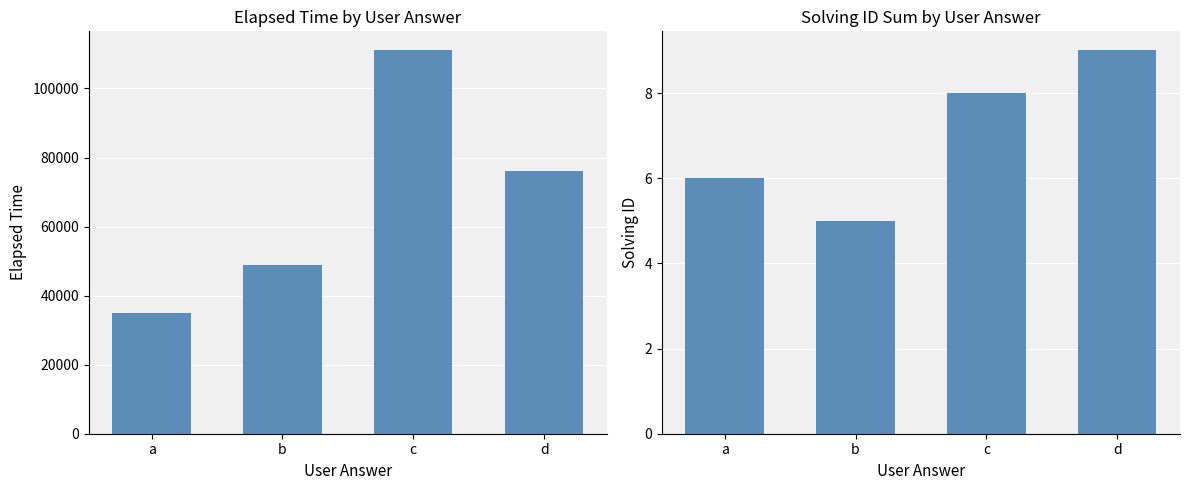

What is the average value of the solving_id series?

7